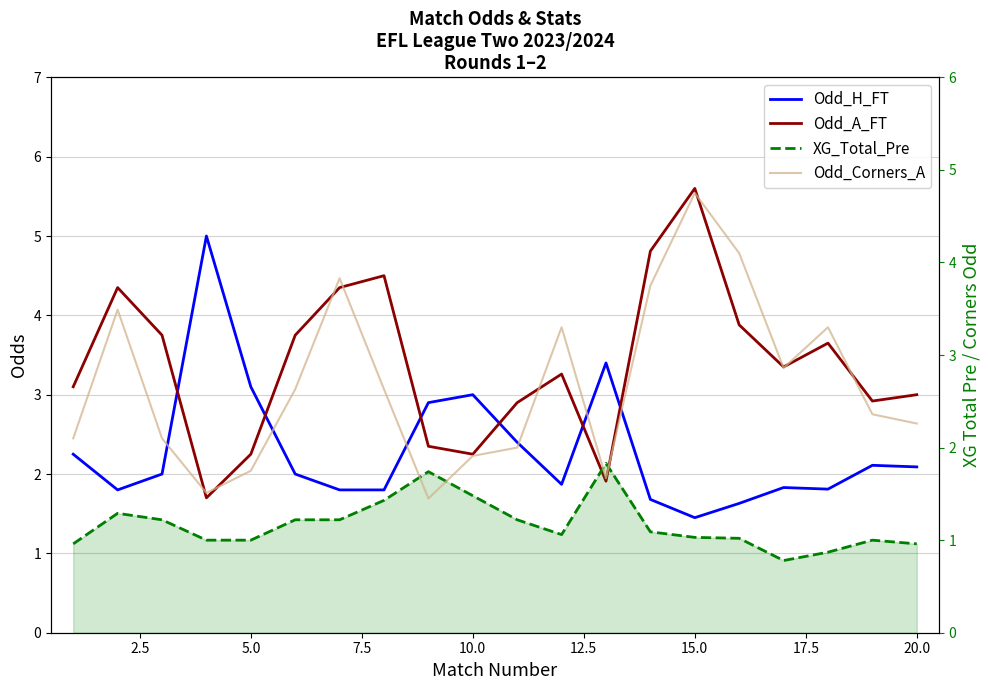

What is the difference between the maximum and second lowest values in the Odd_A_FT series?

3.7